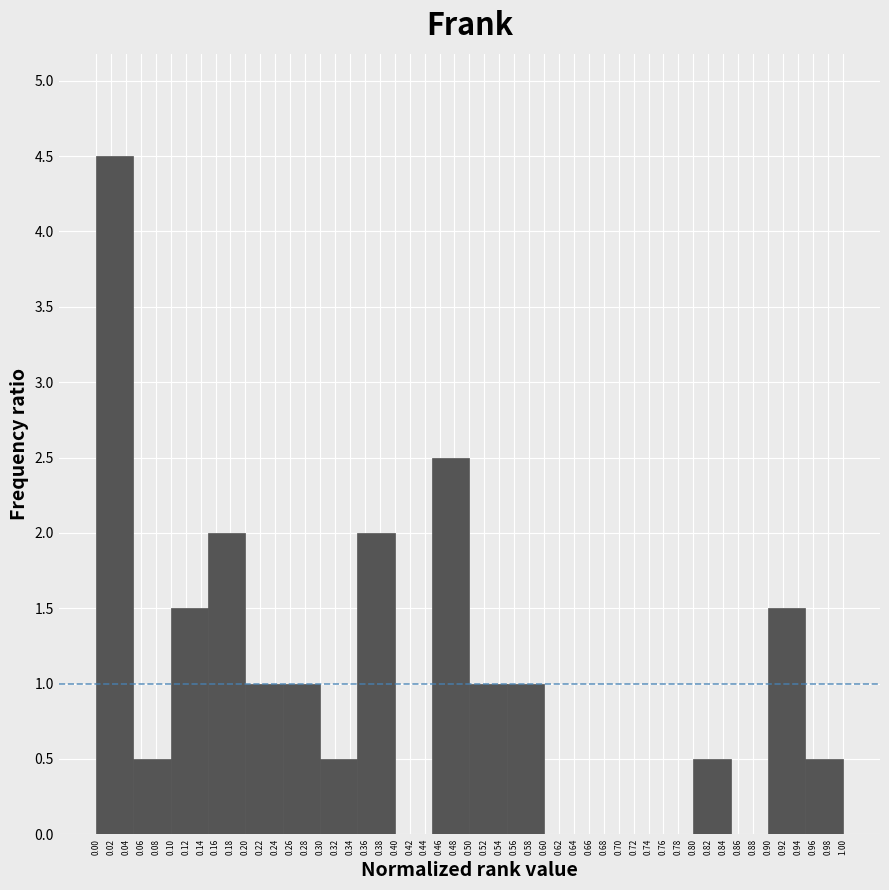

How tall is the bar that spans 0.95 to 1.00 on the x-axis? The values are not printed on the chart, so give them approximately, as read against the axis.

0.5